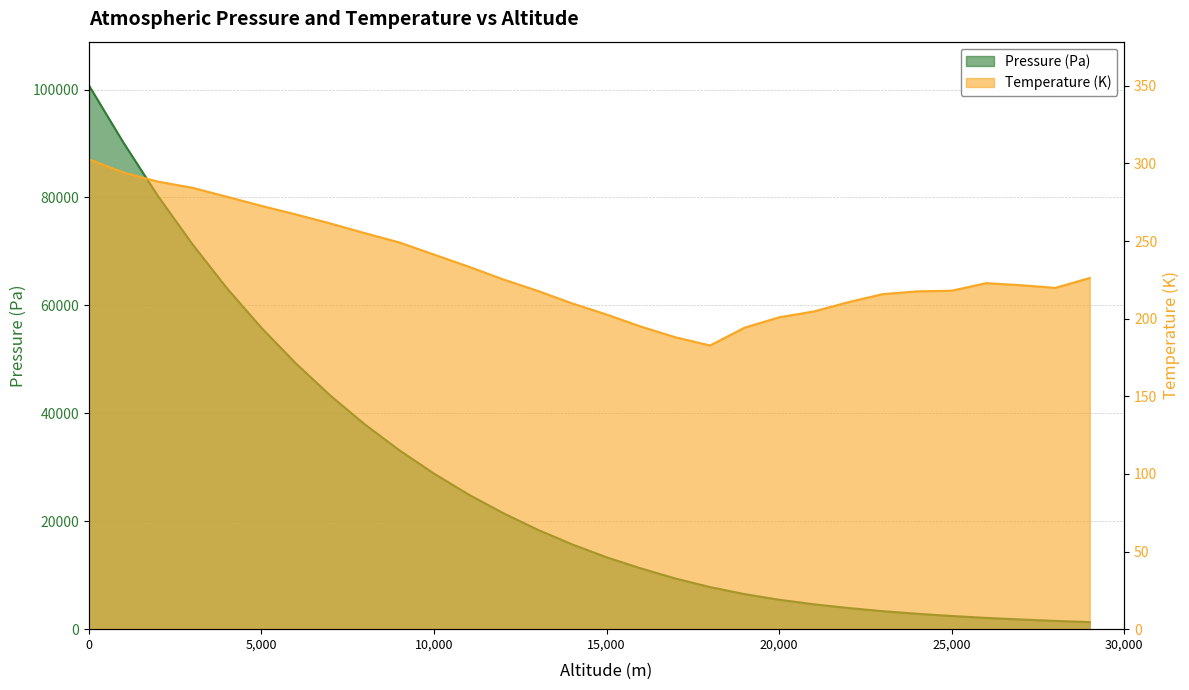

True or false: Pressure (Pa) and Temperature (K) cross at least once.

False